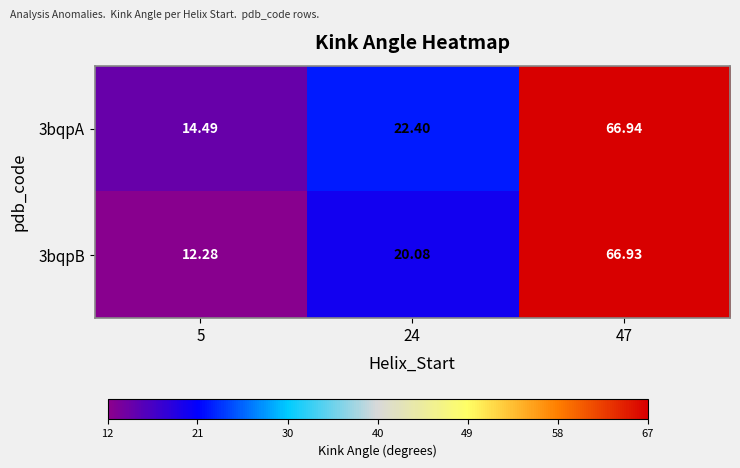

How many data points does each series have?

3